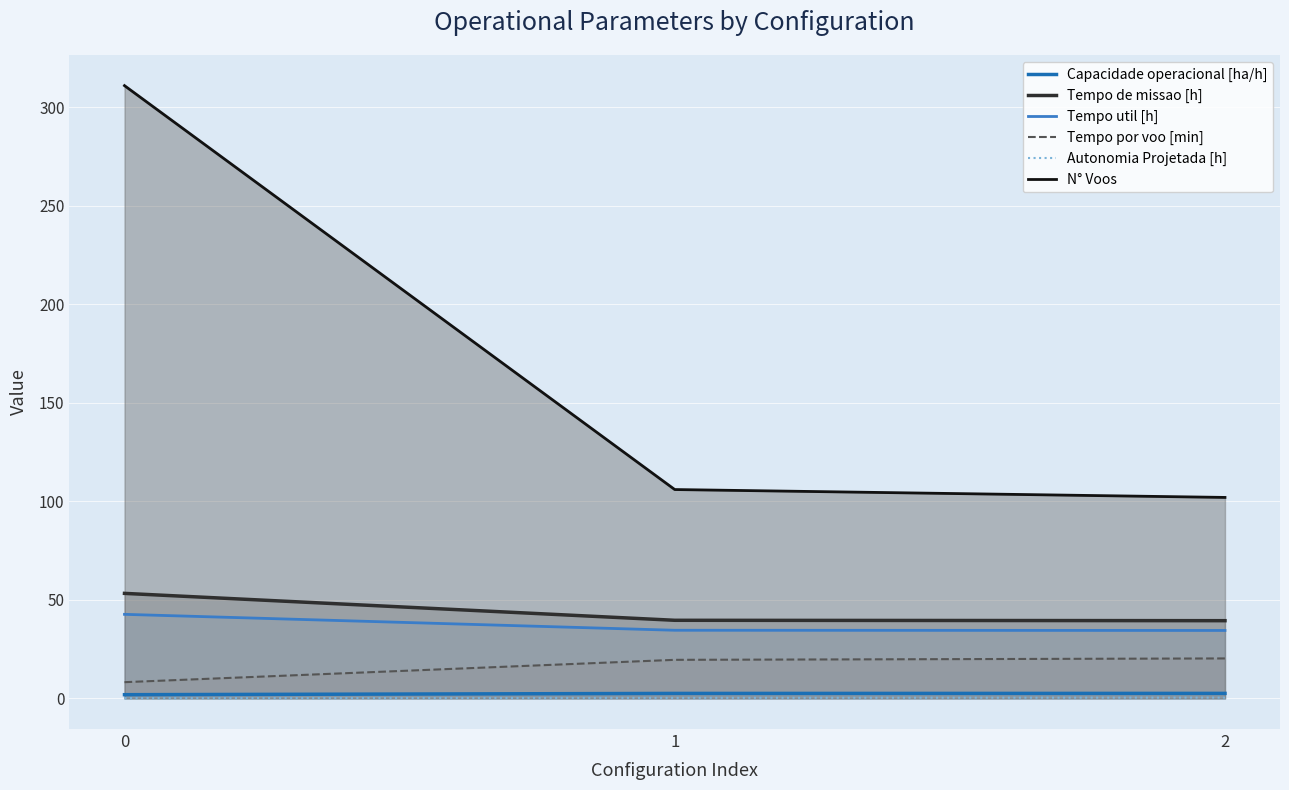

Which series has the largest total across all categories?

N° Voos